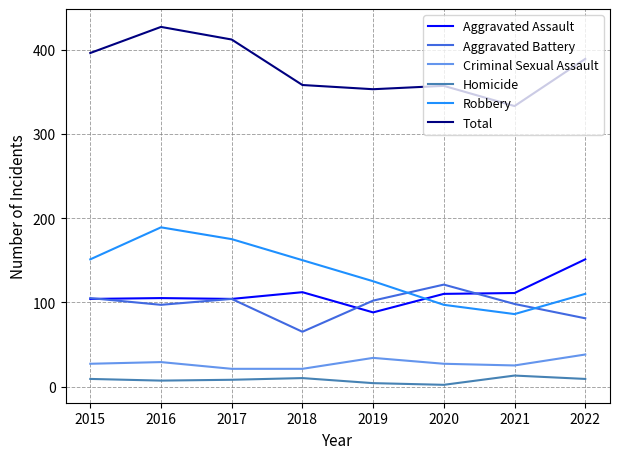

Rank the series by their maximum value, from lowest to highest.

Homicide, Criminal Sexual Assault, Aggravated Battery, Aggravated Assault, Robbery, Total